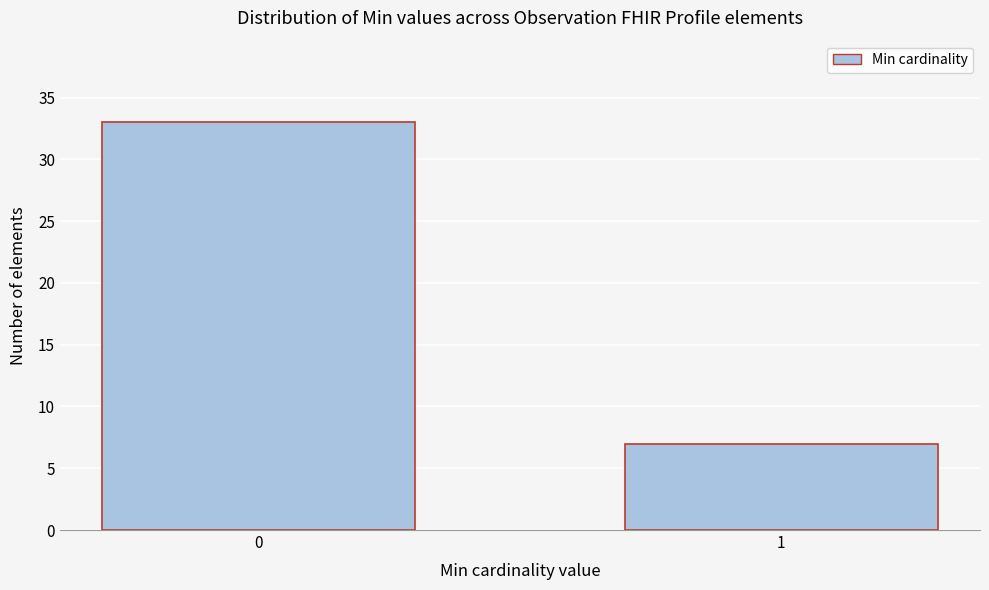

Reading left to right, transcribe all the data shown in this chart.

33	7